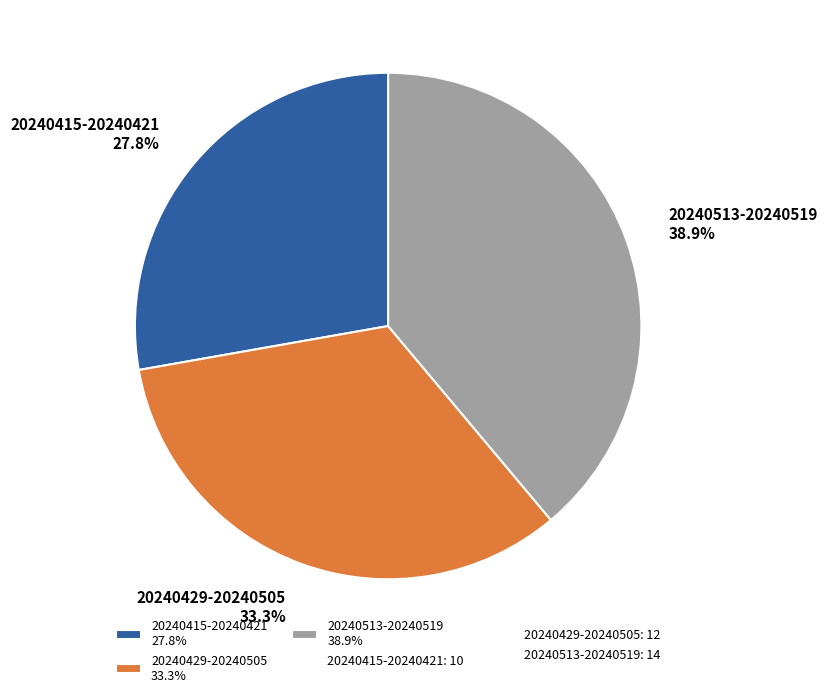

Do 20240415-20240421 and 20240429-20240505 together represent more than half of the pie?

Yes